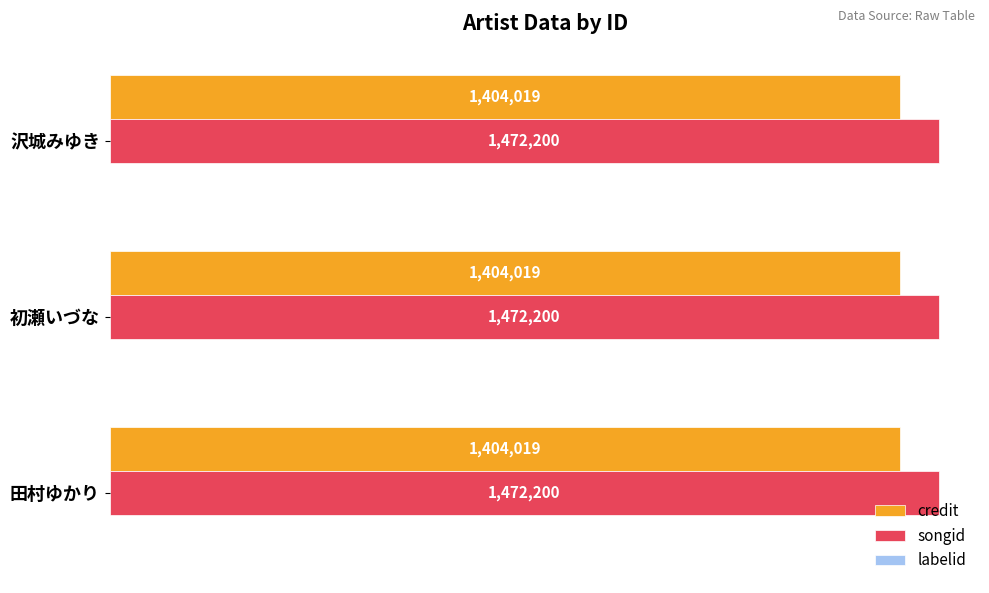

At how many categories does at least one series exceed 1002957?

3